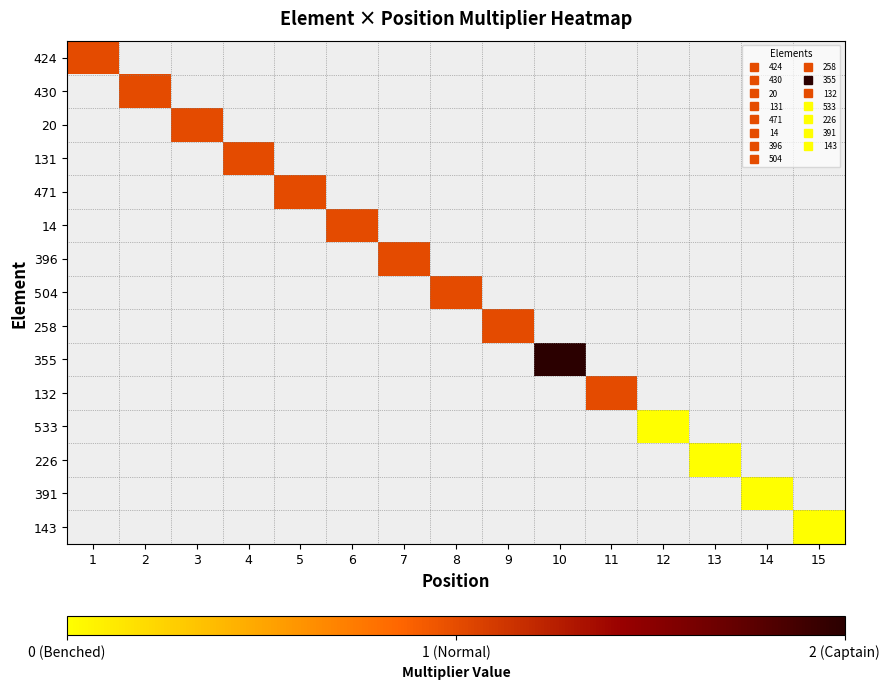

Rank the categories by 430 value from lowest to highest.

1, 2, 3, 4, 5, 6, 7, 8, 9, 10, 11, 12, 13, 14, 15